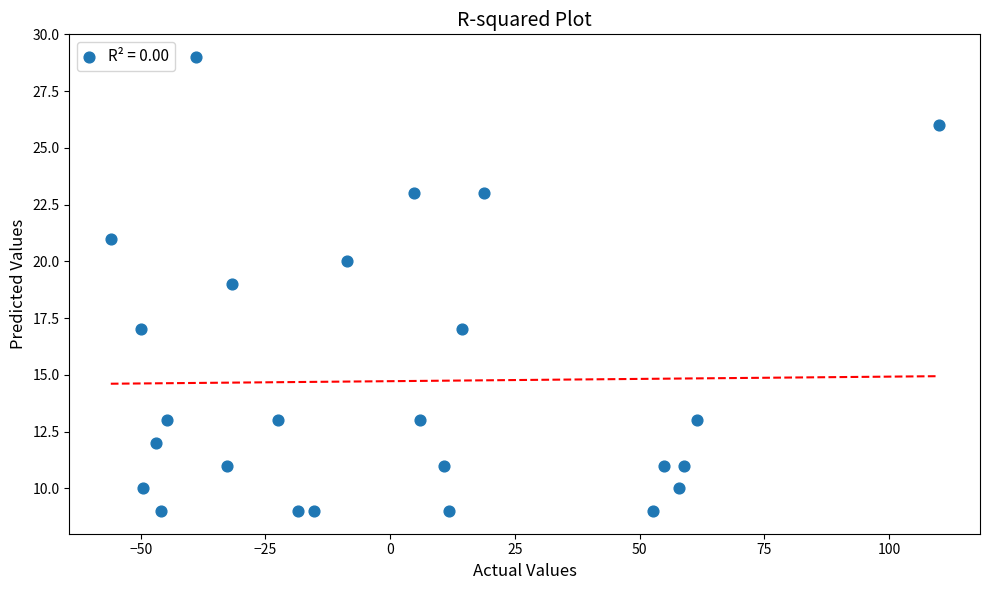

What is the range of Y values (max minus min)?

20